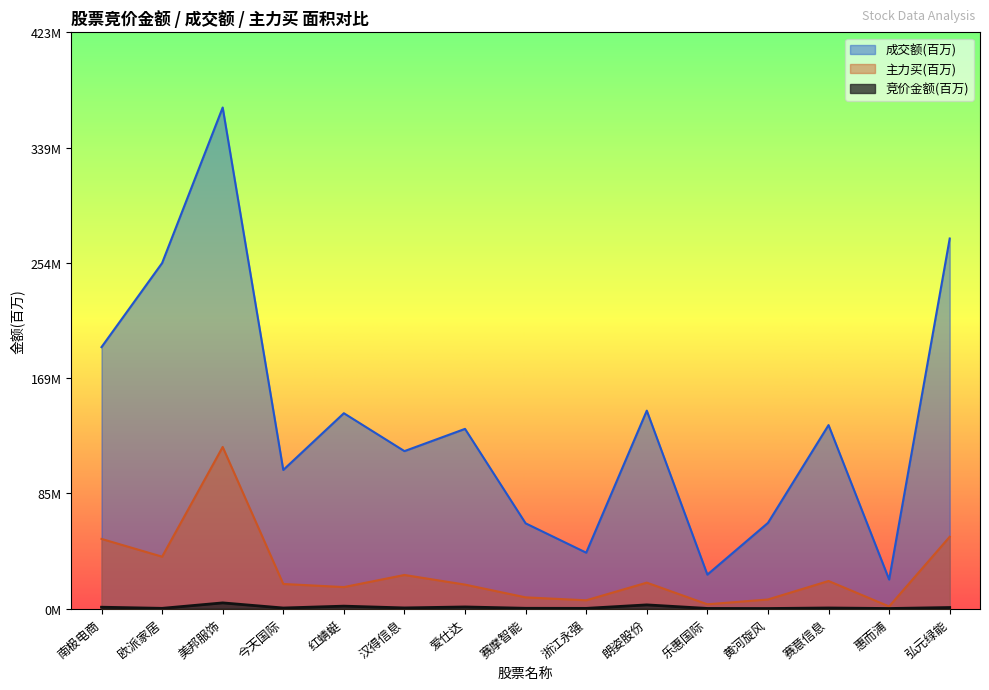

The 竞价金额 series shows 0.3 at 欧派家居. True or false?

False